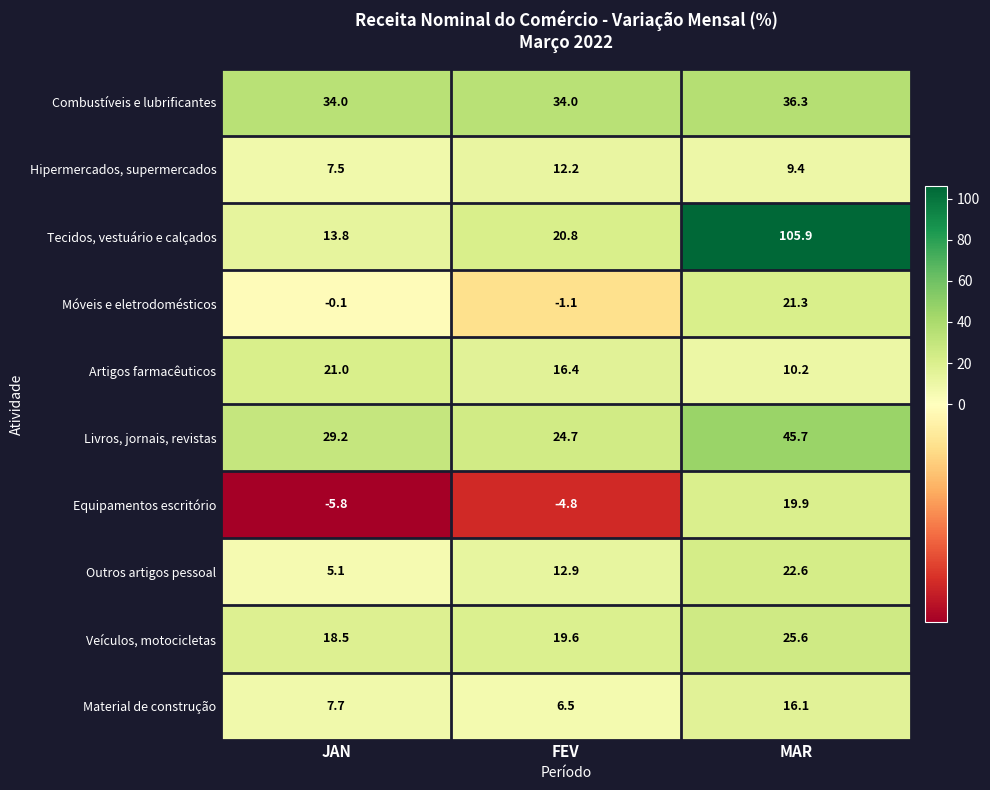

What is the difference between the highest and lowest values at JAN?

39.8